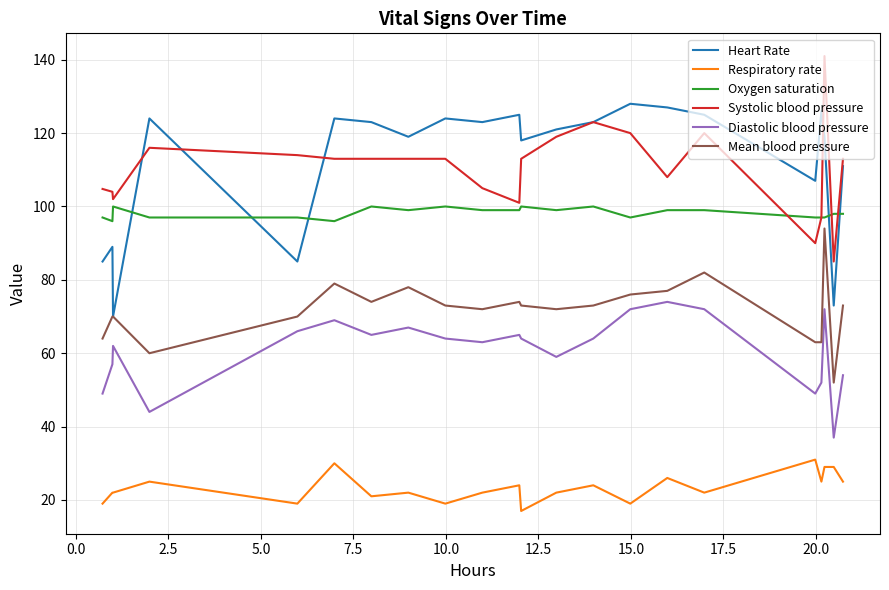

How many values in the Oxygen saturation series are below 99?

11